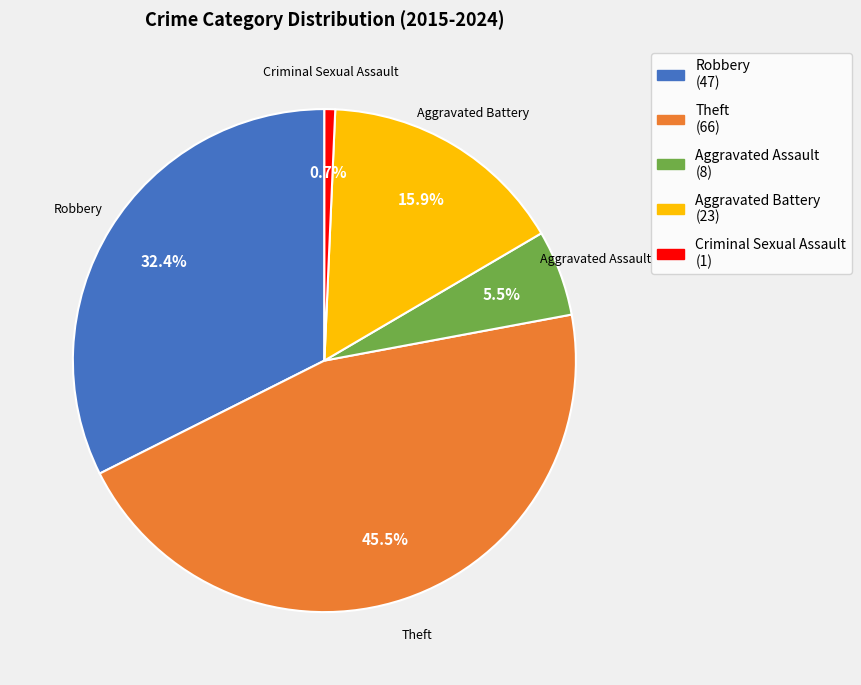

To the nearest percent, what is the average slice percentage?

20%